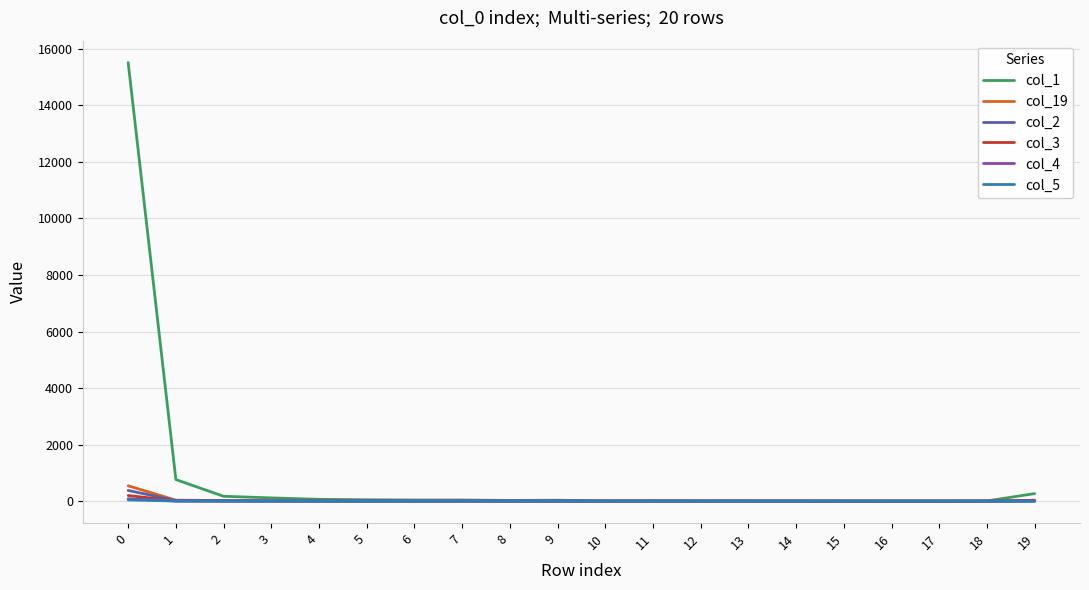

Which series has the largest total across all categories?

col_1